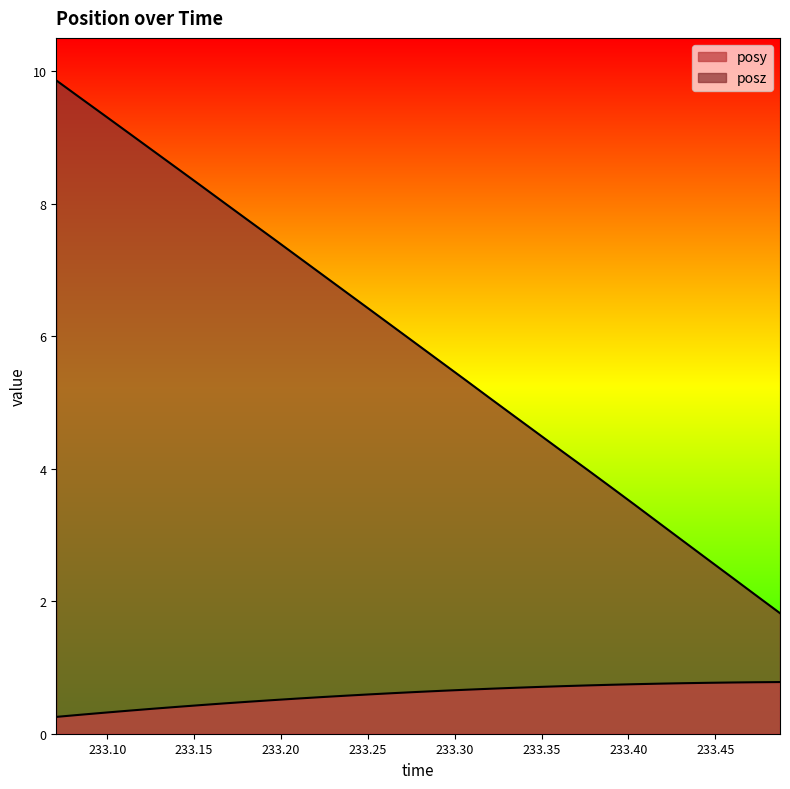

What is the difference between the posy values at 233.2234 and 233.1678?

0.1